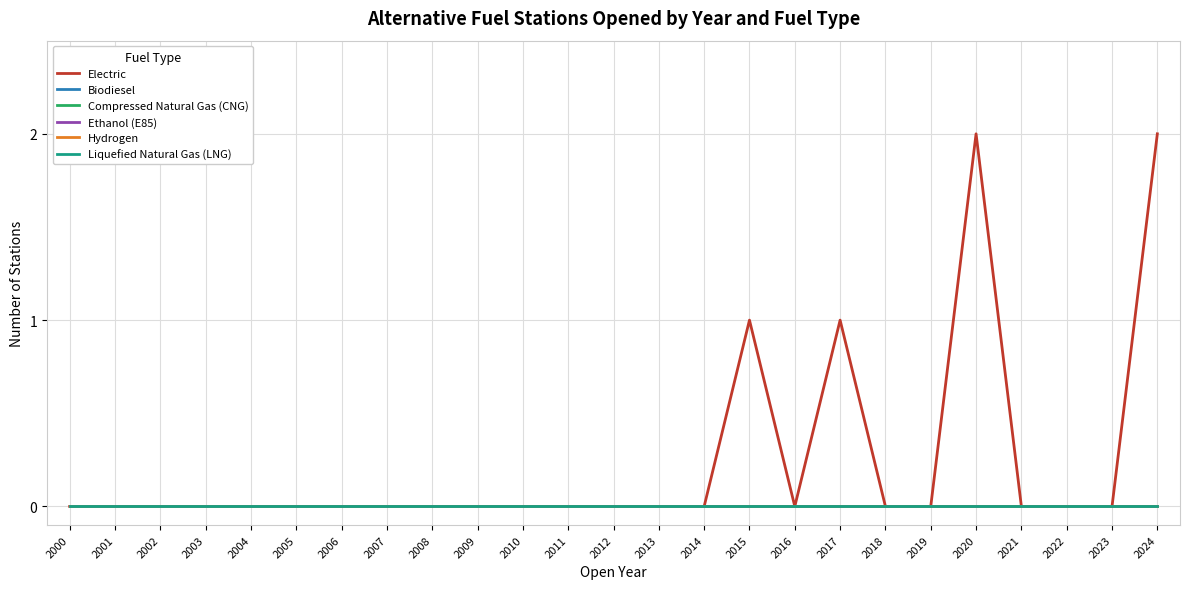

Reading right to left, what are all the values shown in this chart?

Electric: 2	0	0	0	2	0	0	1	0	1	0	0	0	0	0	0	0	0	0	0	0	0	0	0	0
Biodiesel: 0	0	0	0	0	0	0	0	0	0	0	0	0	0	0	0	0	0	0	0	0	0	0	0	0
Compressed Natural Gas (CNG): 0	0	0	0	0	0	0	0	0	0	0	0	0	0	0	0	0	0	0	0	0	0	0	0	0
Ethanol (E85): 0	0	0	0	0	0	0	0	0	0	0	0	0	0	0	0	0	0	0	0	0	0	0	0	0
Hydrogen: 0	0	0	0	0	0	0	0	0	0	0	0	0	0	0	0	0	0	0	0	0	0	0	0	0
Liquefied Natural Gas (LNG): 0	0	0	0	0	0	0	0	0	0	0	0	0	0	0	0	0	0	0	0	0	0	0	0	0